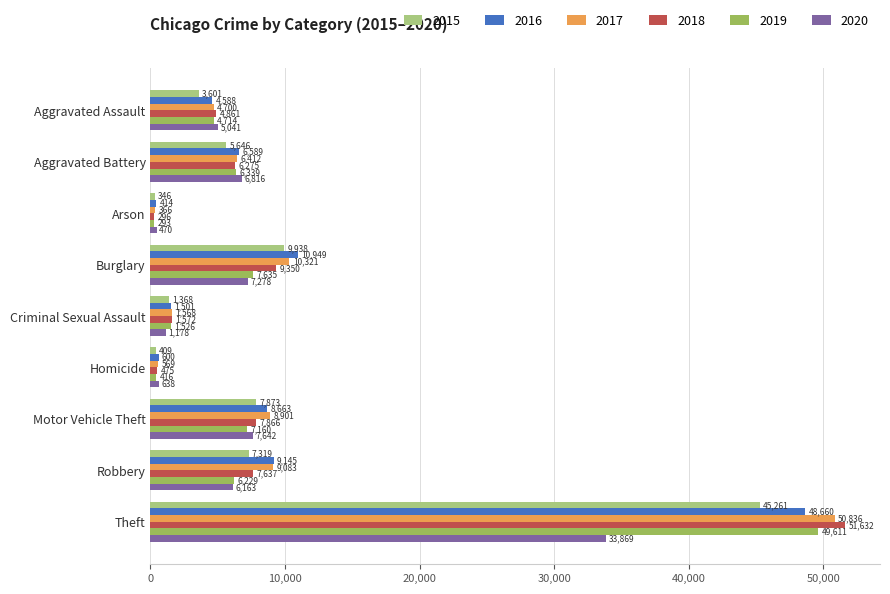

Which label corresponds to the largest value in the chart?

Theft